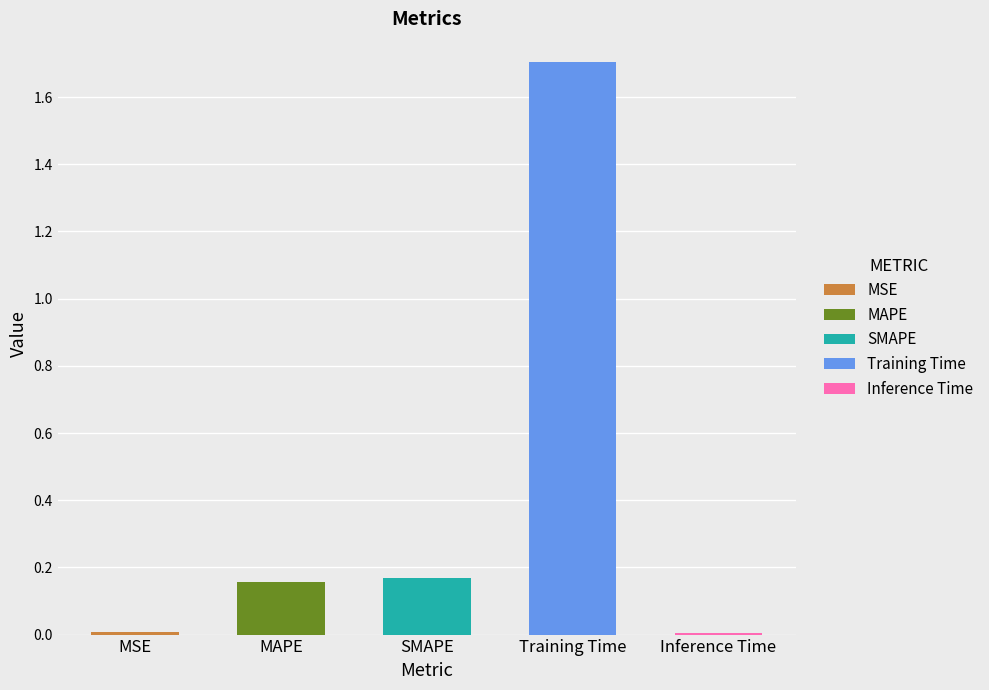

Does the chart contain any negative values?

No